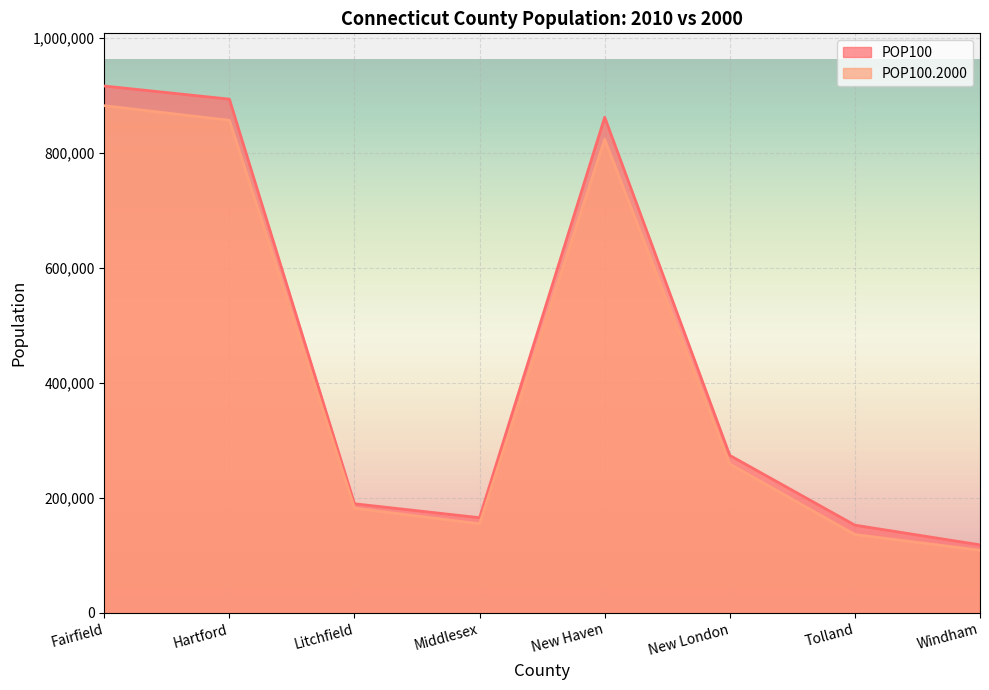

What is the maximum value shown in the chart?

916829